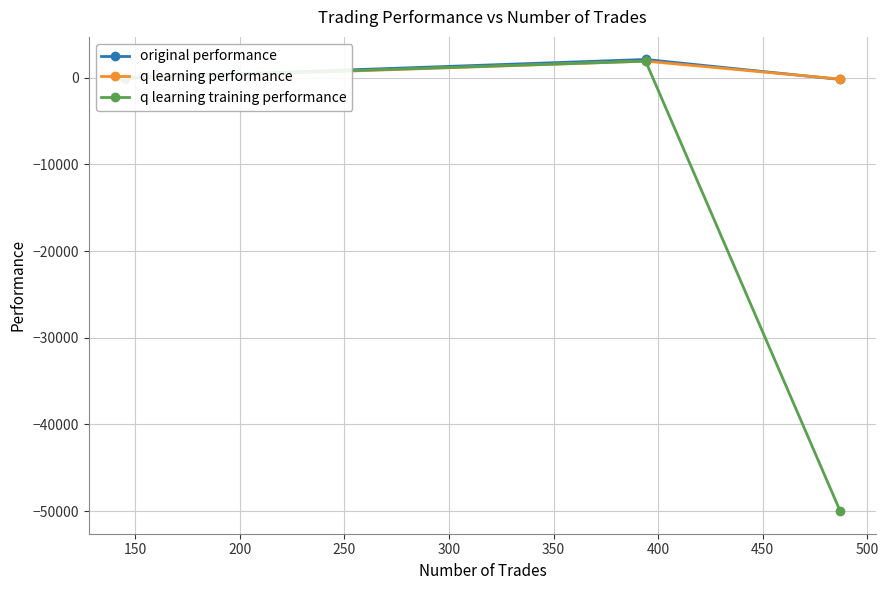

Which series has the widest spread of values?

q learning training performance